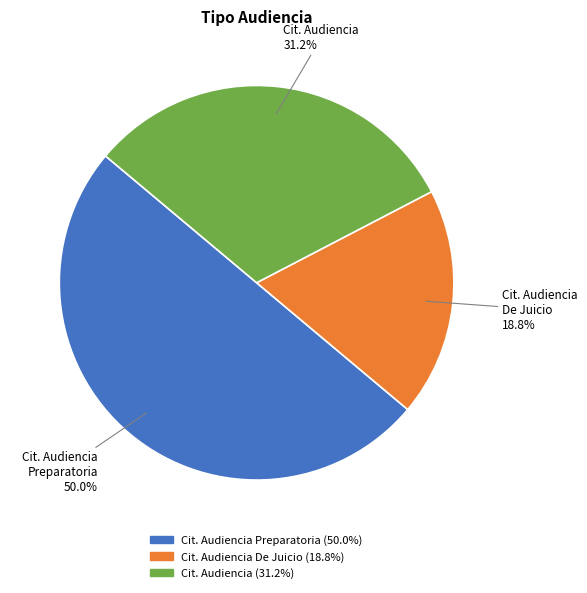

To the nearest percent, what is the average slice percentage?

33%